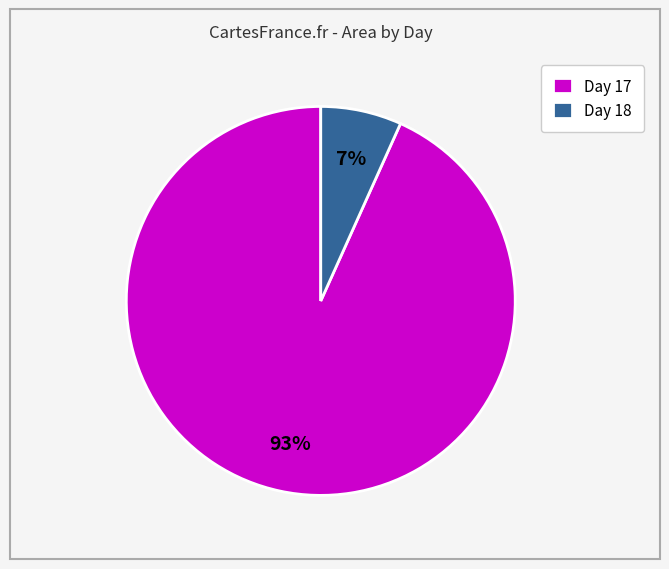

To the nearest percent, what is the average slice percentage?

50%